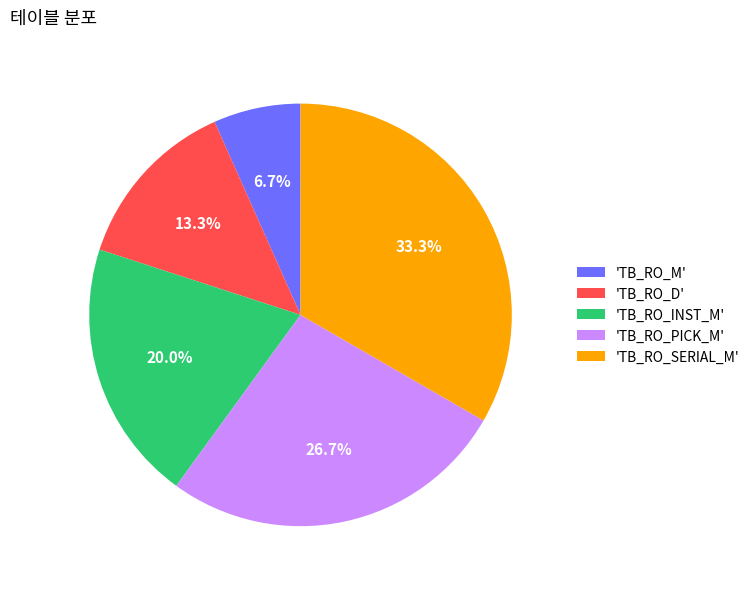

Combined, do 'TB_RO_SERIAL_M' and 'TB_RO_M' account for over 50%?

No